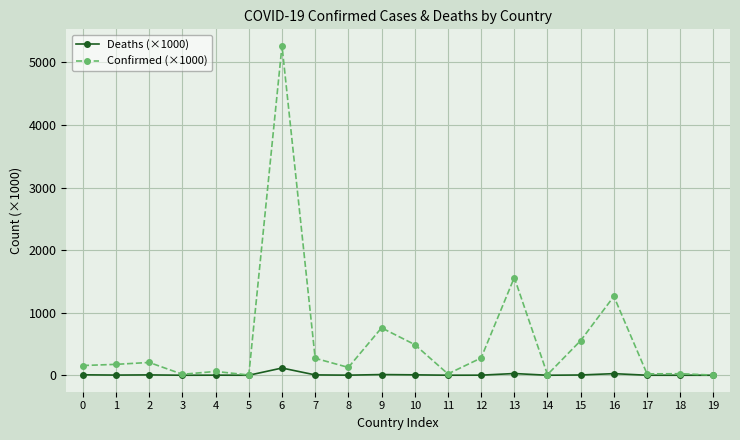

Rank the series by their maximum value, from highest to lowest.

Confirmed (×1000), Deaths (×1000)